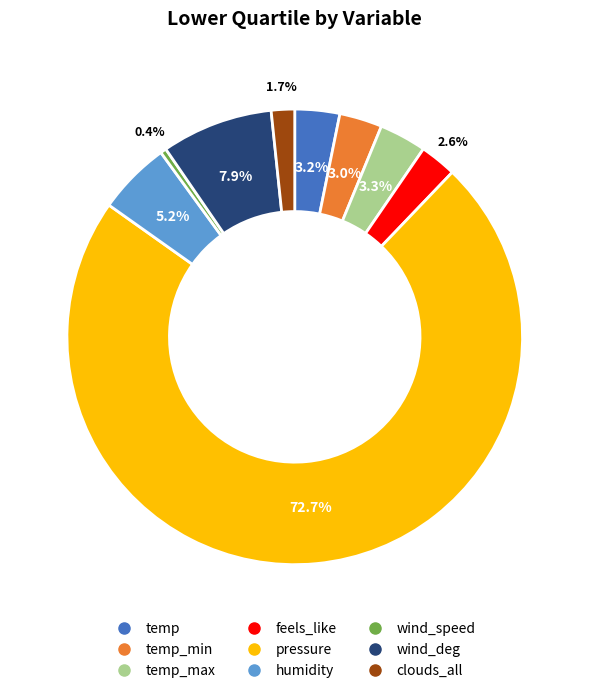

Does any single category account for the majority?

Yes